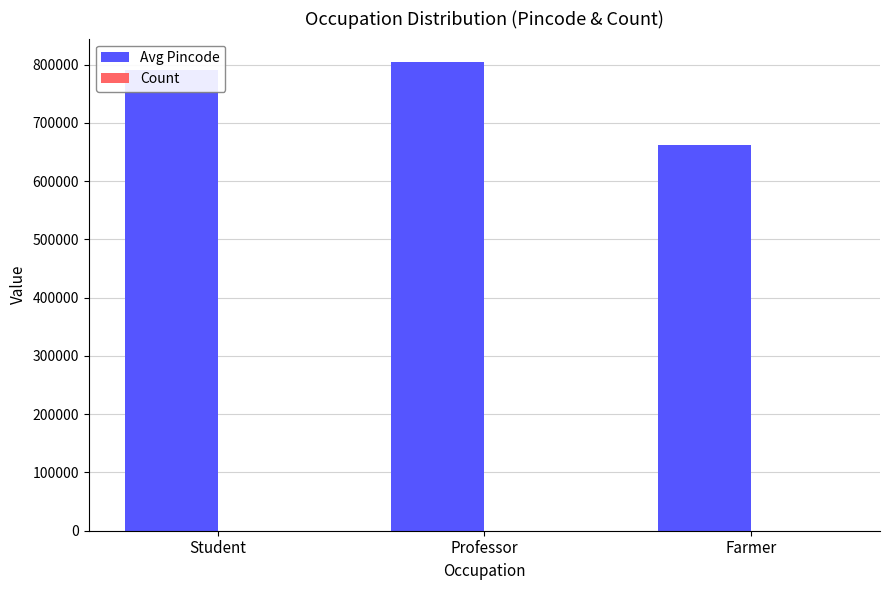

Which series changed the most between Professor and Farmer?

Avg Pincode